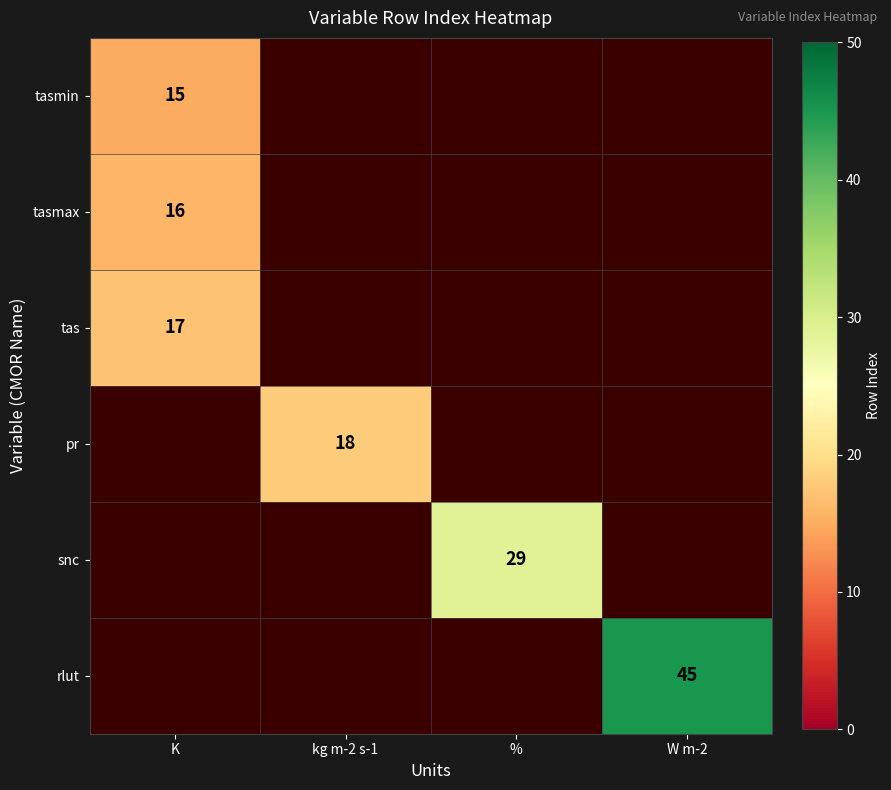

Is it true that tas equals 24 at K?

False